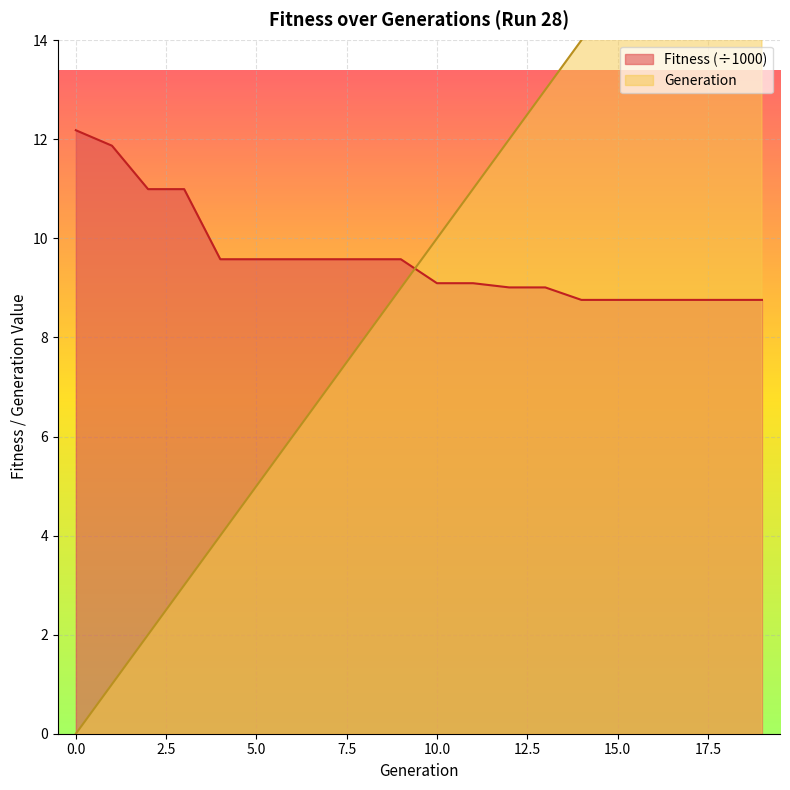

Reading left to right, extract all data points from this chart.

Generation: 0.0	1.0	2.0	3.0	4.0	5.0	6.0	7.0	8.0	9.0	10.0	11.0	12.0	13.0	14.0	15.0	16.0	17.0	18.0	19.0
Fitness: 12.2	11.9	11.0	11.0	9.6	9.6	9.6	9.6	9.6	9.6	9.1	9.1	9.0	9.0	8.8	8.8	8.8	8.8	8.8	8.8